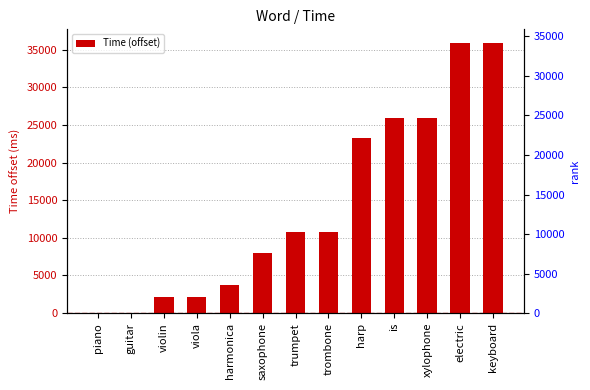

Rank the categories by value from highest to lowest.

electric, keyboard, is, xylophone, harp, trumpet, trombone, saxophone, harmonica, violin, viola, piano, guitar